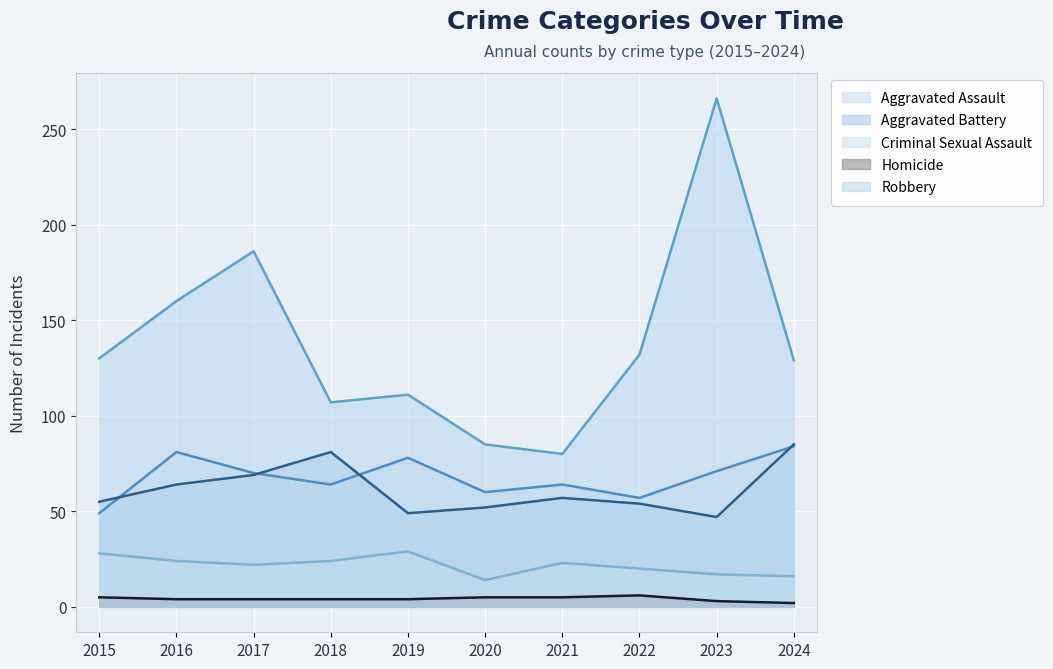

The Aggravated Assault series shows 60 at 2020. True or false?

True